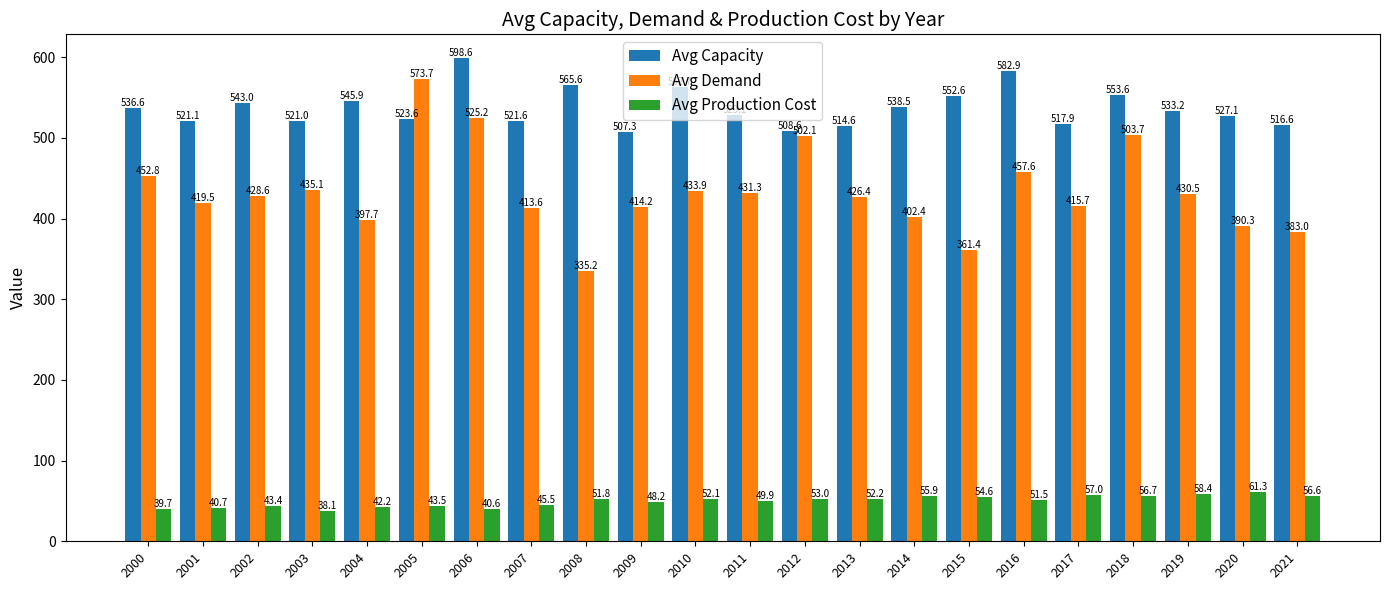

The Avg Production Cost series shows 36.3 at 2018. True or false?

False